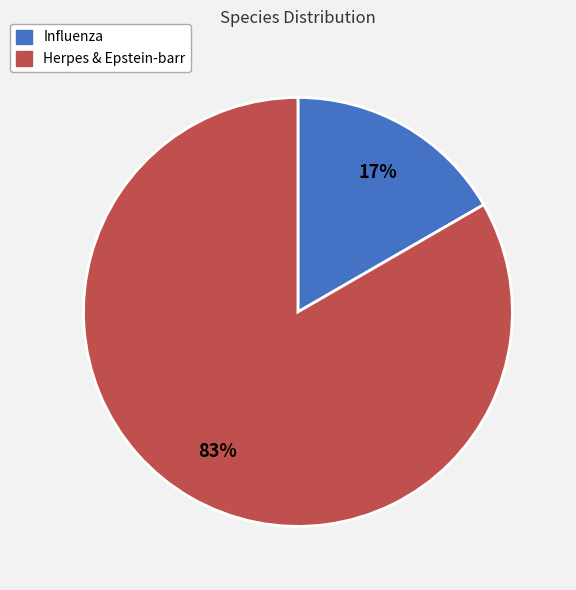

Does any single category account for the majority?

Yes